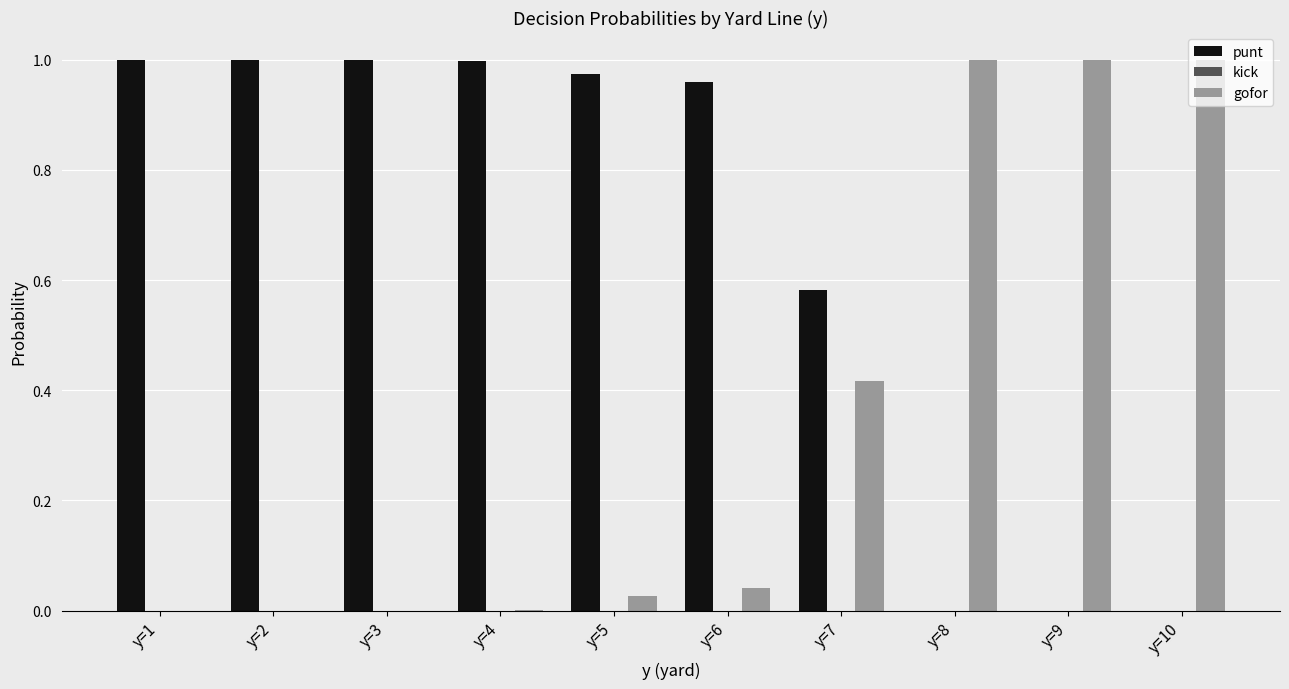

Is the value of punt at y=9 greater than the value of gofor at y=5?

No